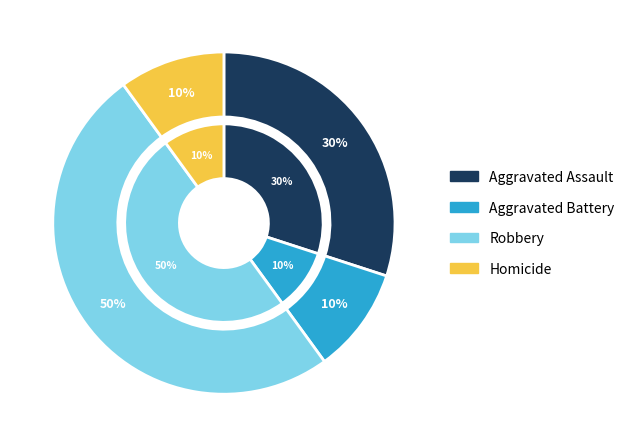

Does any single category account for the majority?

No